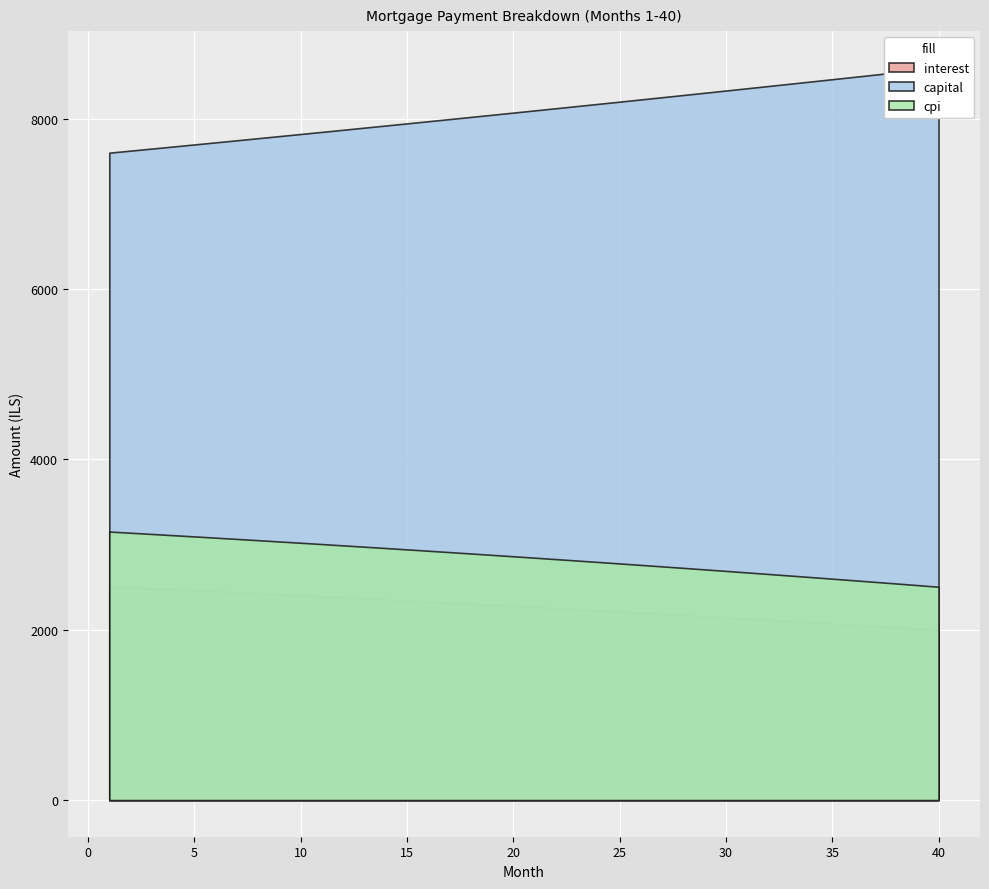

At which label does interest reach its minimum?

40